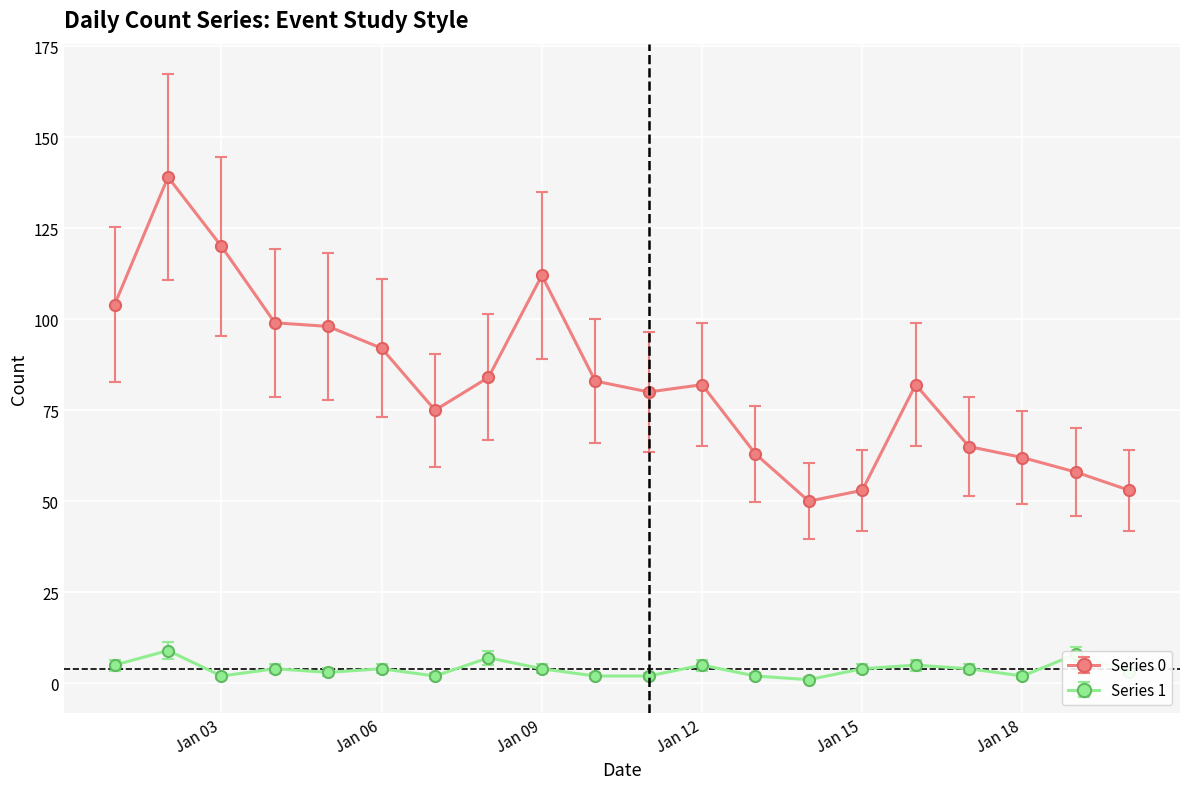

What is the greatest value displayed?

139